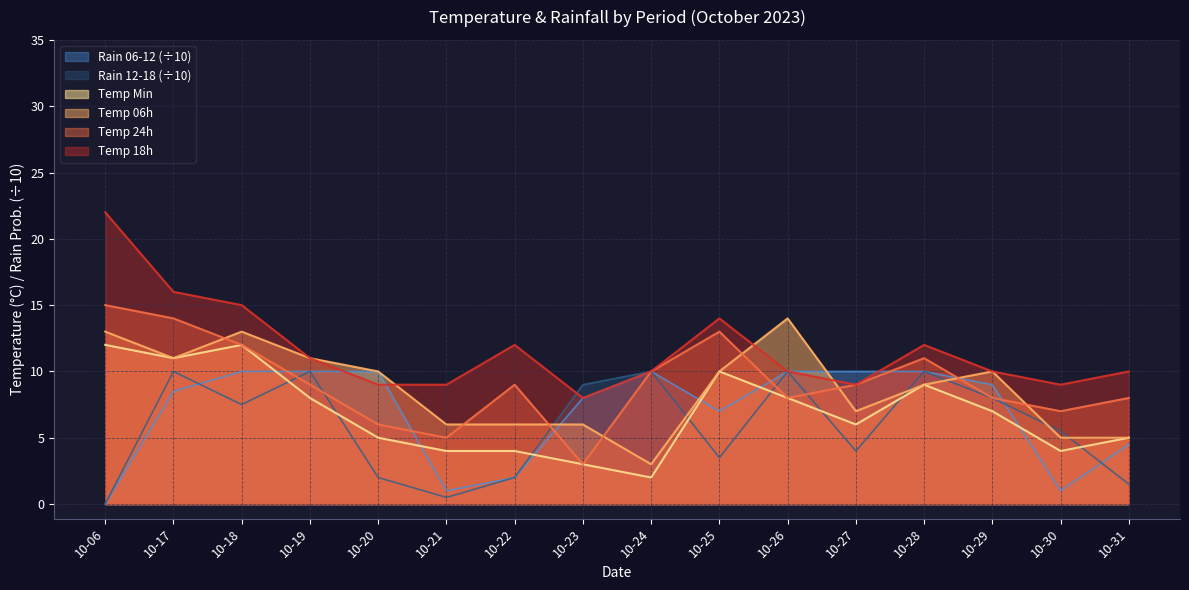

At which label is temp_6 closest to 8?

10-27